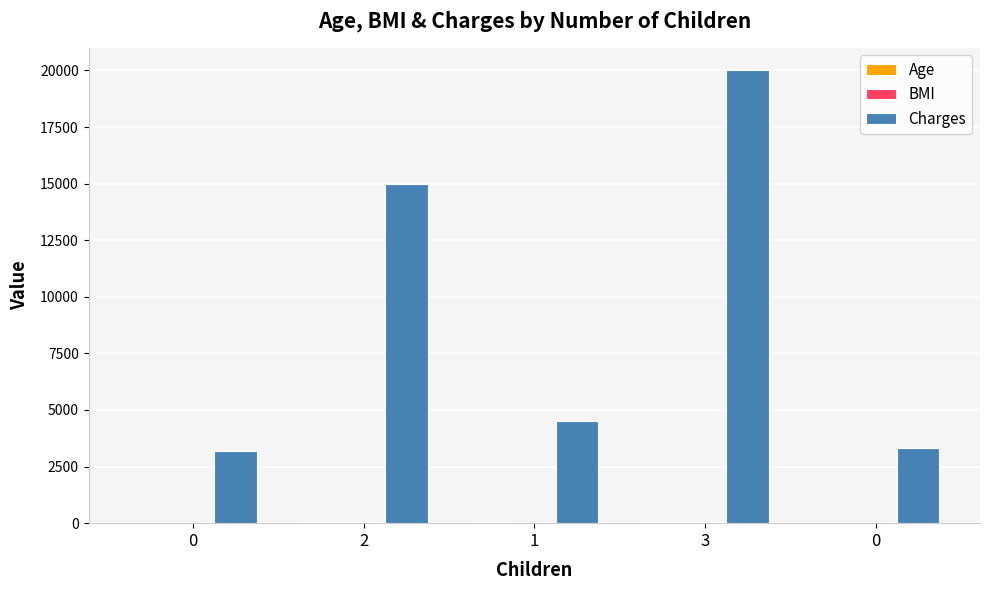

Are the bars horizontal?

No